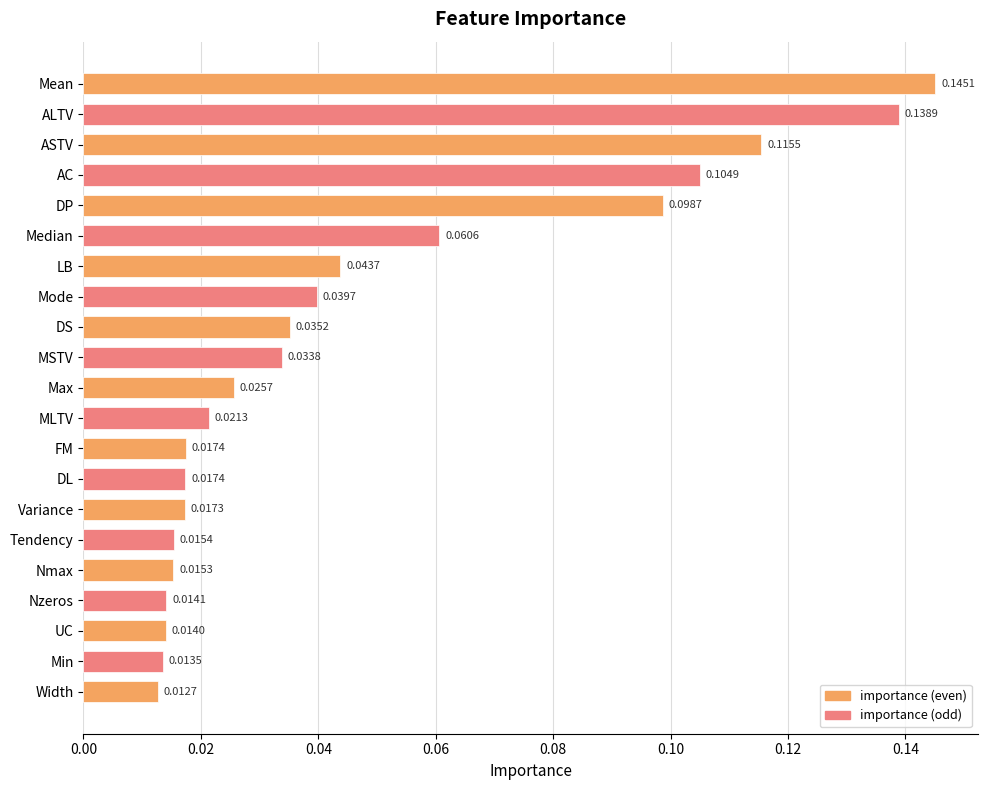

Which label corresponds to the largest value in the chart?

Mean